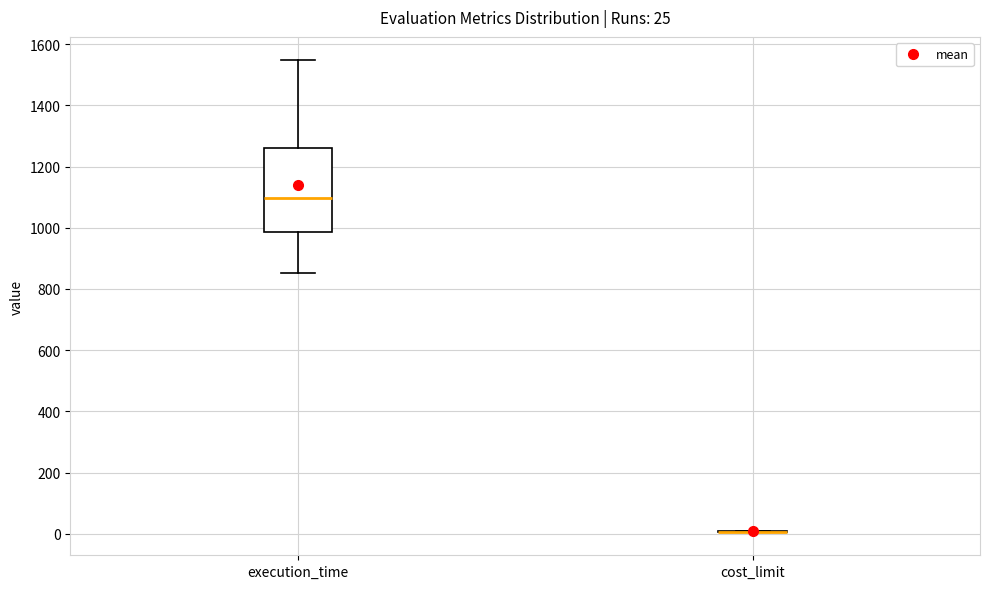

Which box is the tallest, from its lower edge to its upper edge?

execution_time